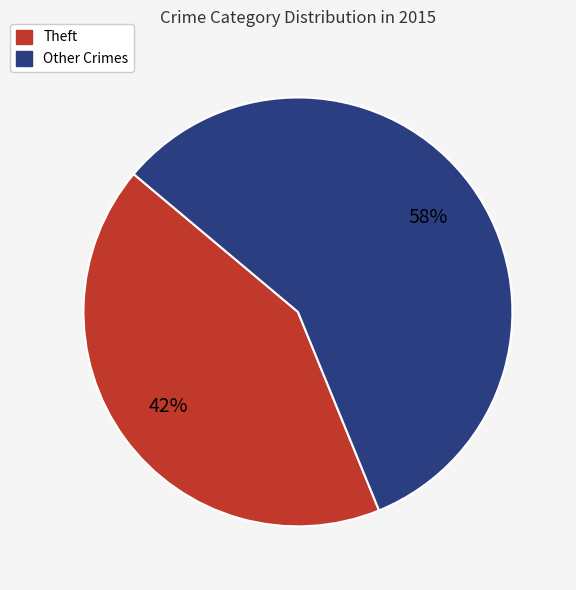

To the nearest percent, what is the average slice percentage?

50%